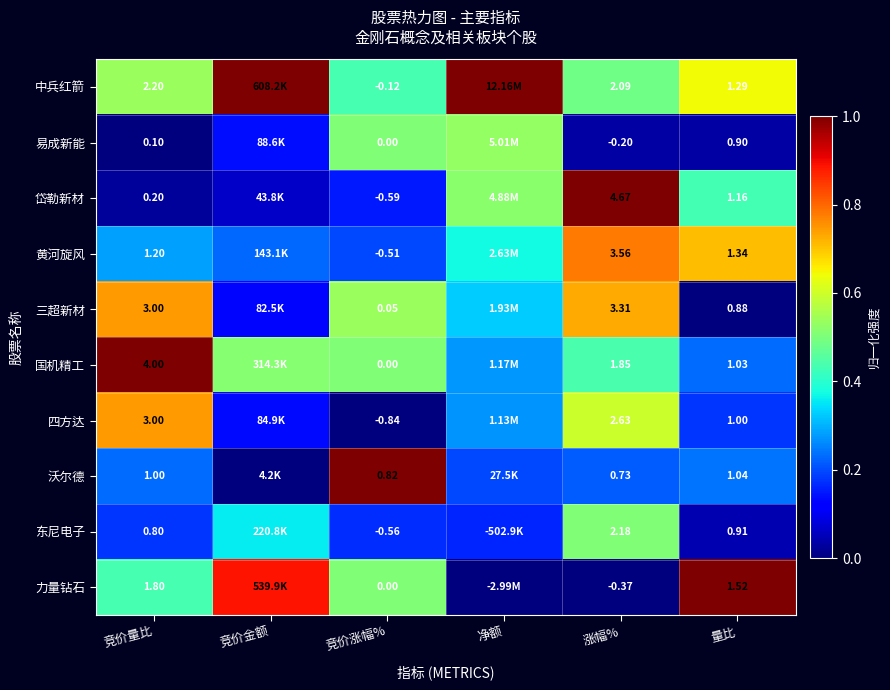

What is the total value across all series at 量比?

11.1